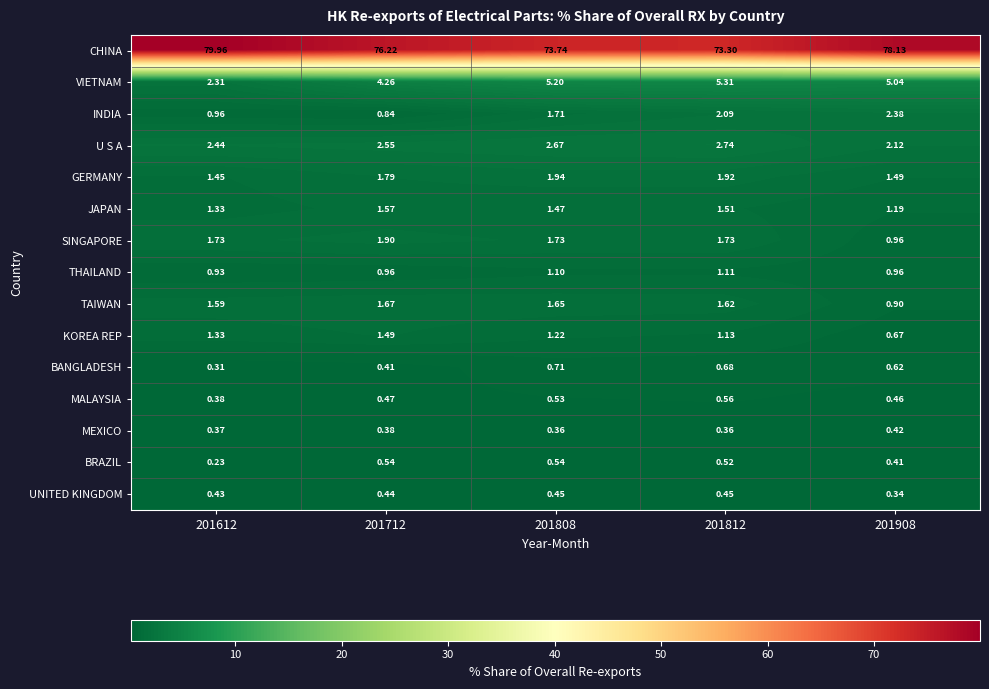

Which series has the largest total across all categories?

CHINA